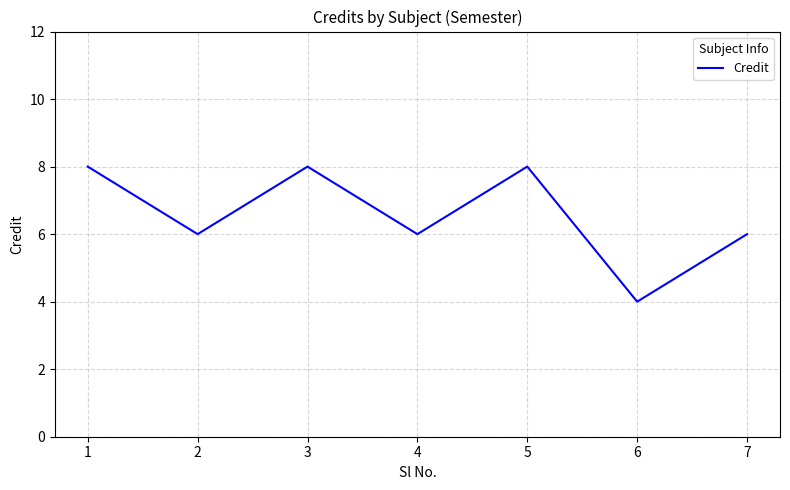

Reading right to left, transcribe all the data shown in this chart.

6	4	8	6	8	6	8